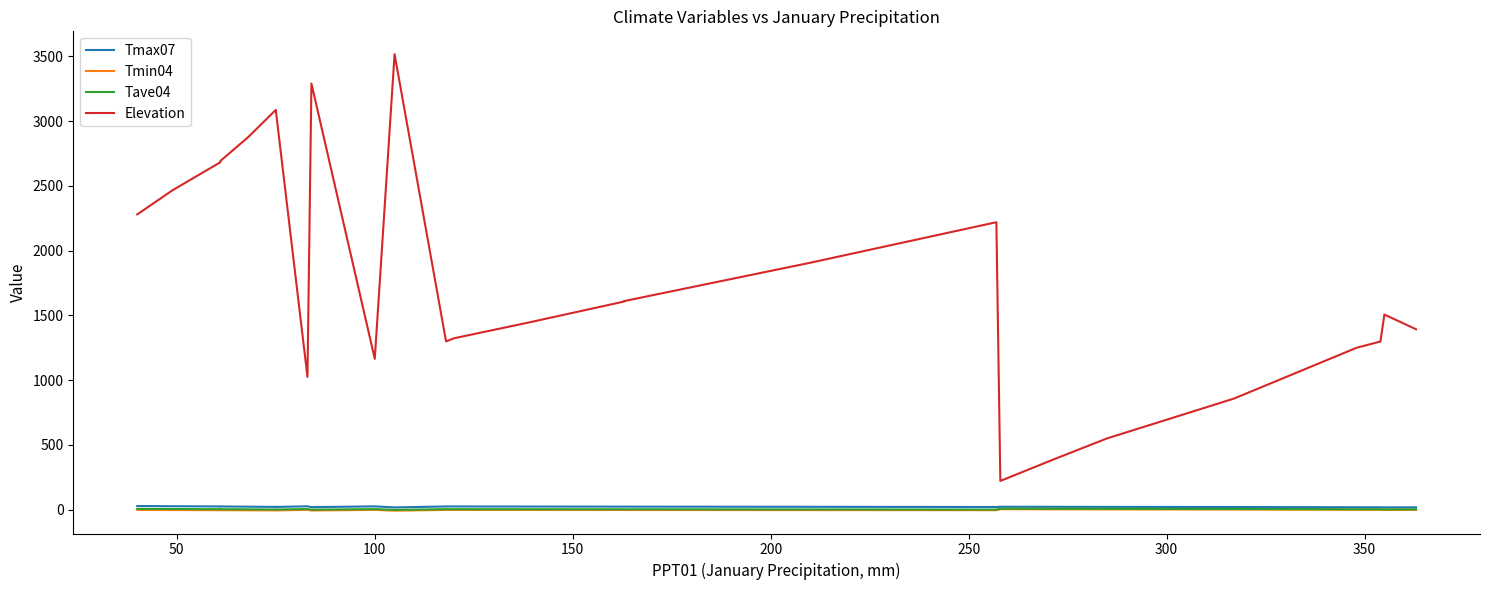

True or false: Tave04 and Elevation cross at least once.

False